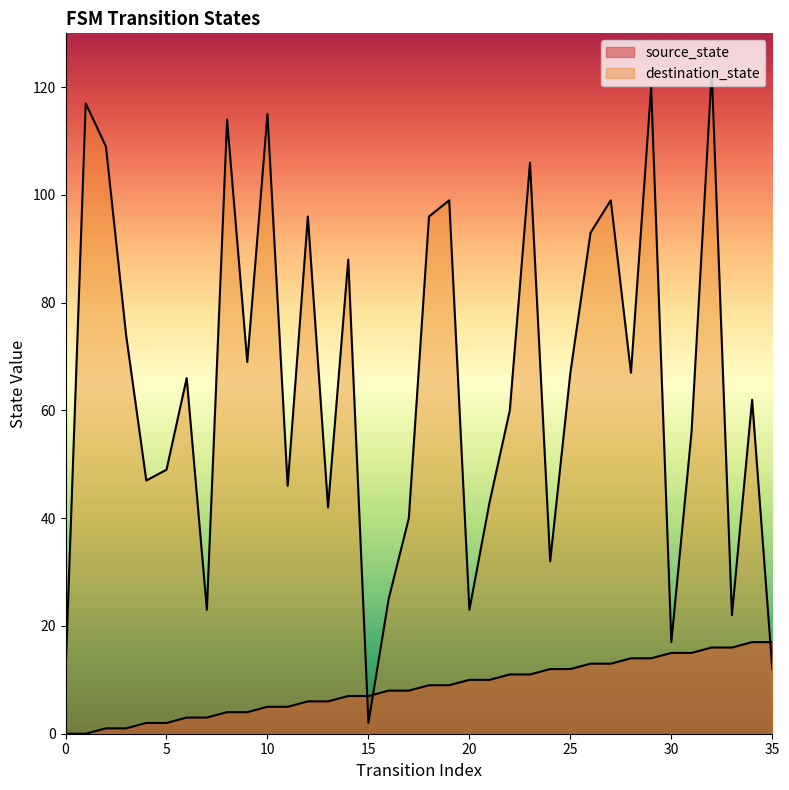

Reading left to right, extract all data points from this chart.

source_state: 0	0	1	1	2	2	3	3	4	4	5	5	6	6	7	7	8	8	9	9	10	10	11	11	12	12	13	13	14	14	15	15	16	16	17	17
destination_state: 11	117	109	74	47	49	66	23	114	69	115	46	96	42	88	2	25	40	96	99	23	43	60	106	32	67	93	99	67	120	17	56	123	22	62	12